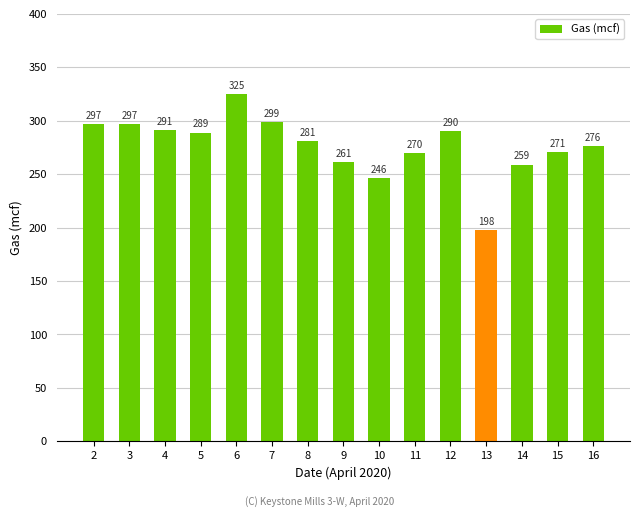

How many values are below 281?

7